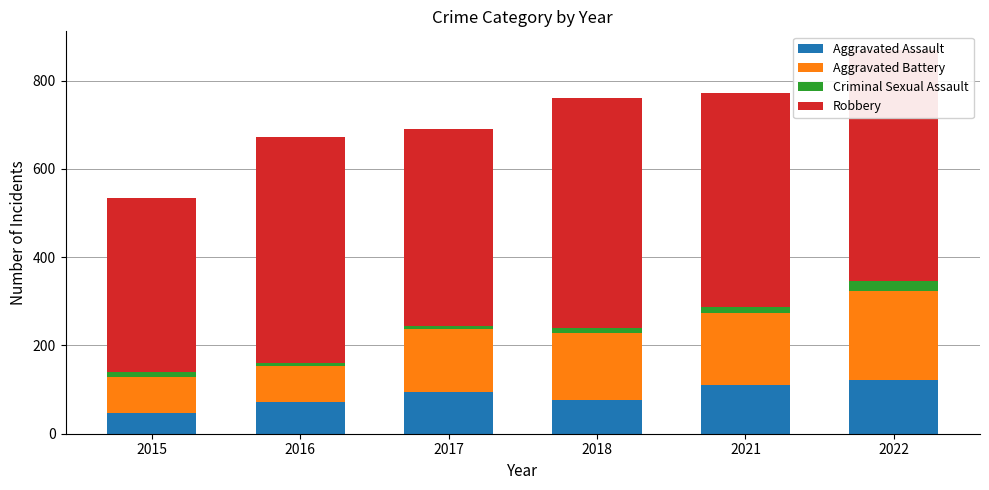

List the series in order of their peak value, lowest first.

Criminal Sexual Assault, Aggravated Assault, Aggravated Battery, Robbery